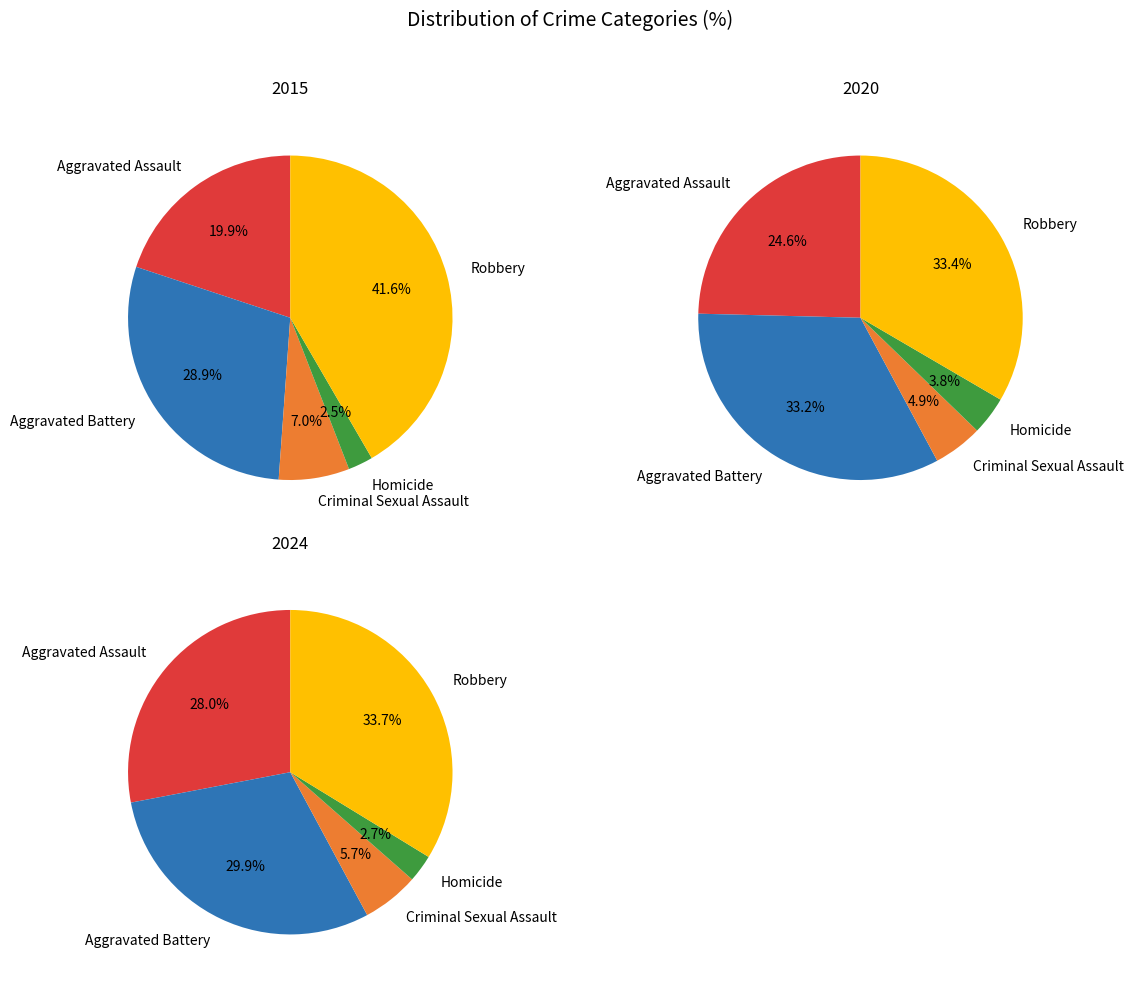

Which slice is the largest?

Robbery